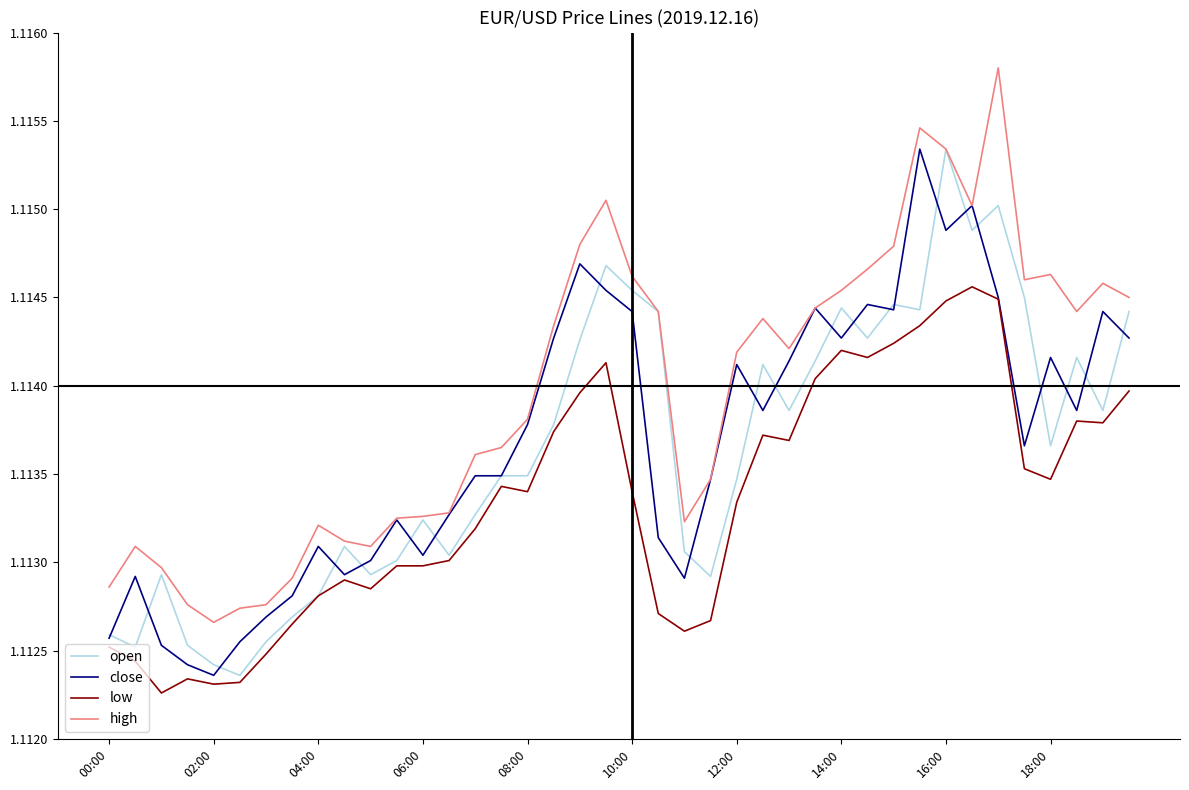

How many lines are shown in the chart?

4